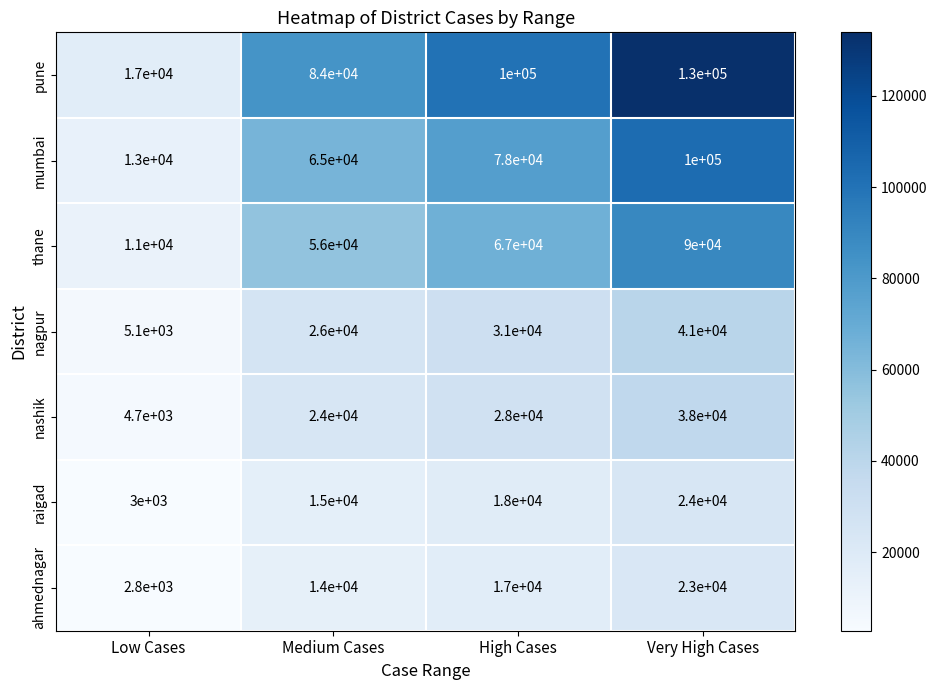

What is the sum of the mumbai values at High Cases and Medium Cases?

143000